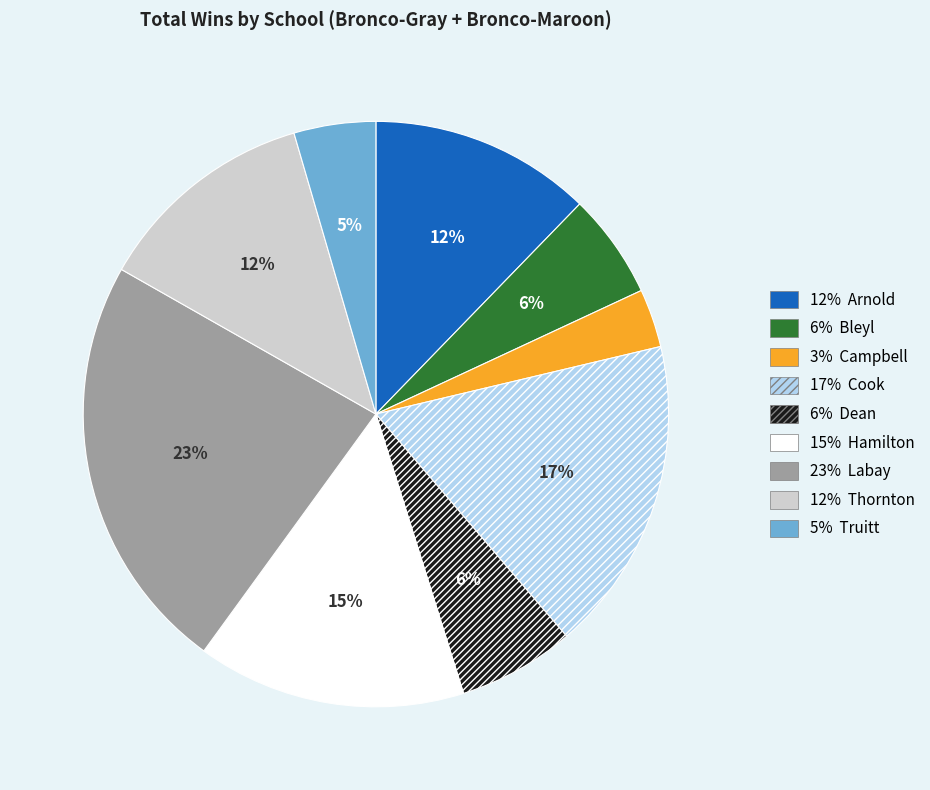

Is there a majority slice in this chart?

No